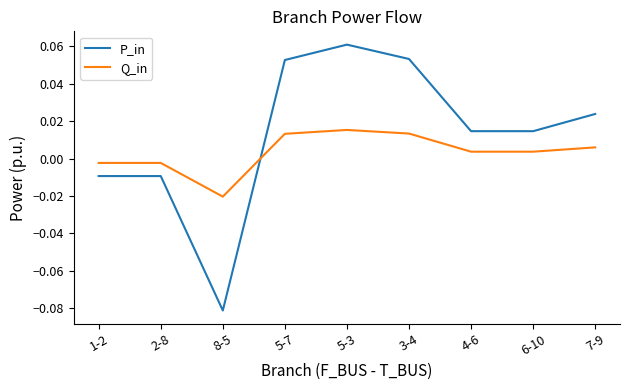

Which series has the largest total across all categories?

P_in